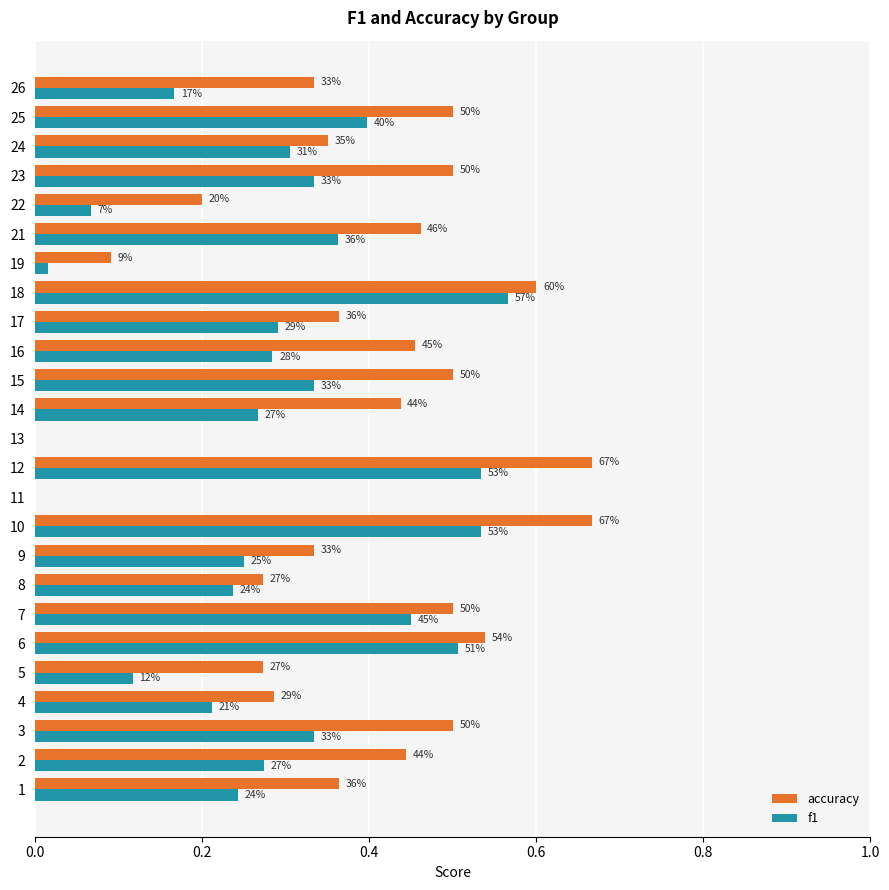

What is the label of the 13th bar from the right?

12